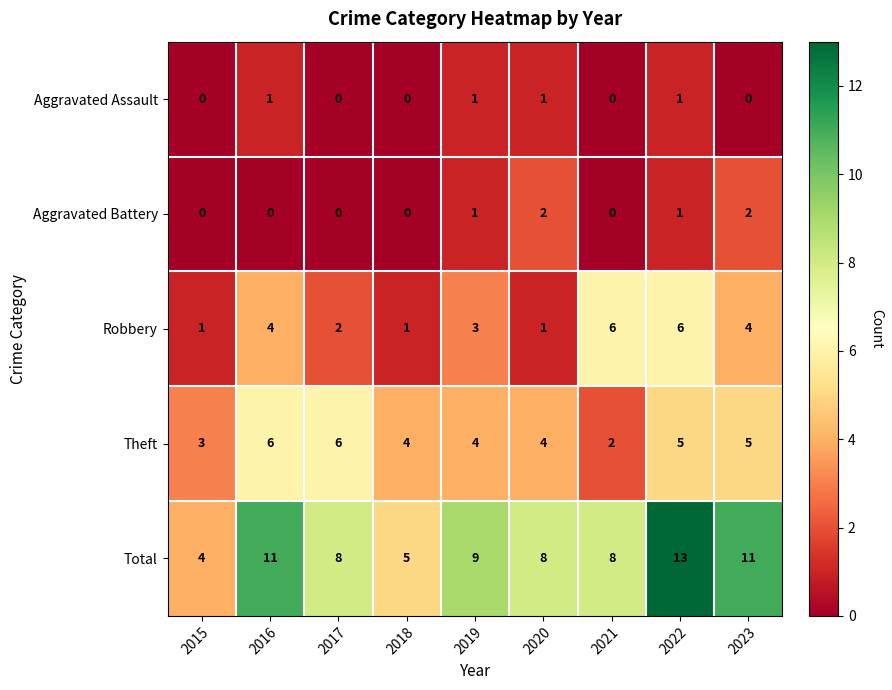

At how many categories does at least one series exceed 6?

7